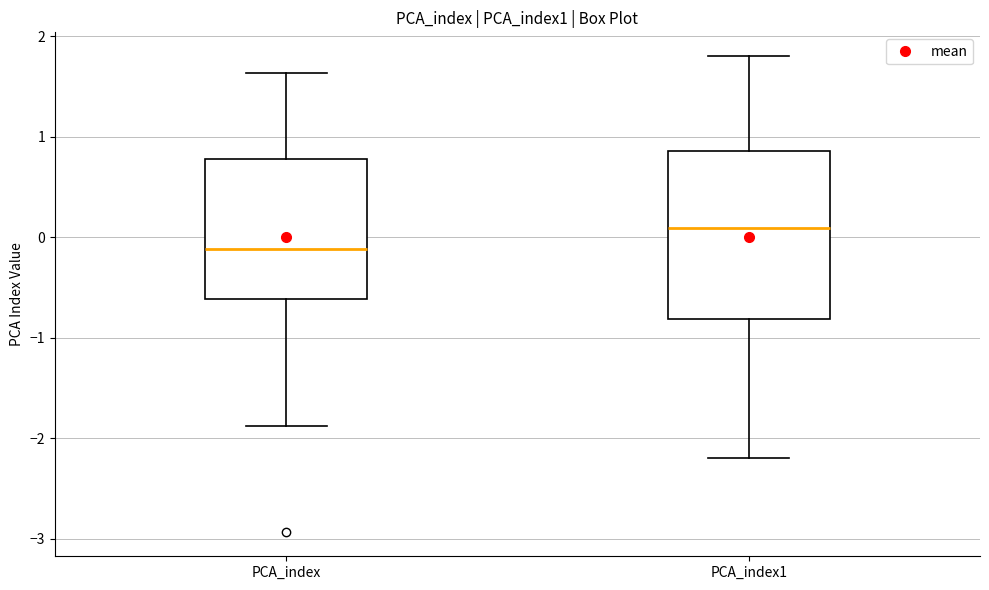

Comparing the boxes themselves (not the whiskers), which one is the tallest?

PCA_index1